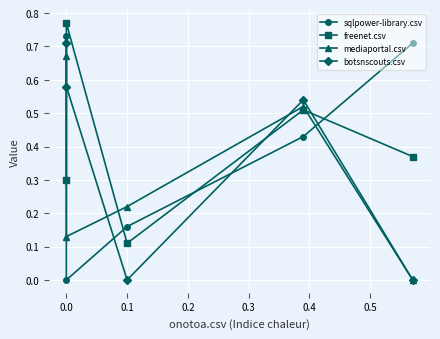

What is the label of the 3rd point from the right?

0.1